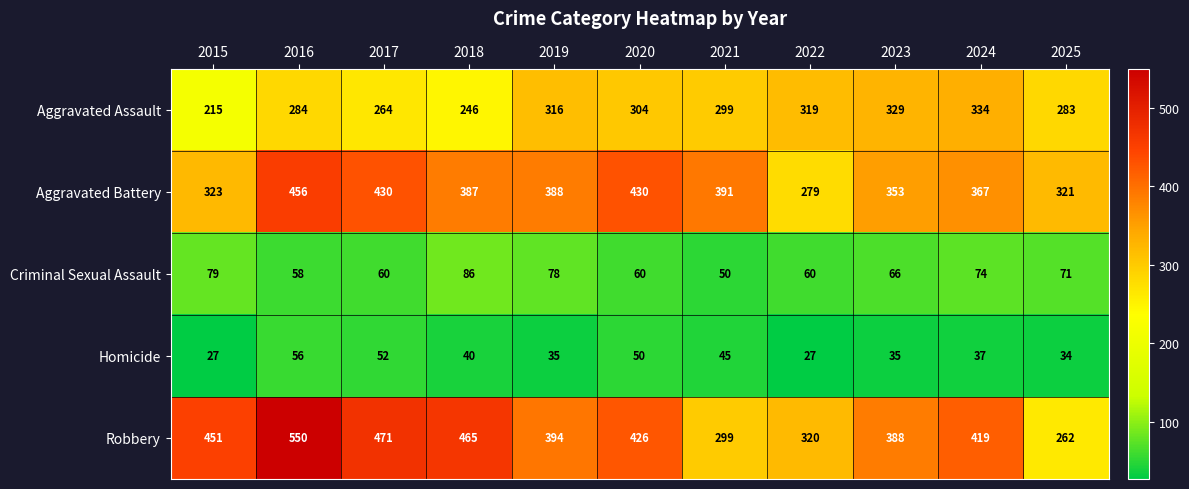

Is it true that Criminal Sexual Assault equals 24 at 2018?

False